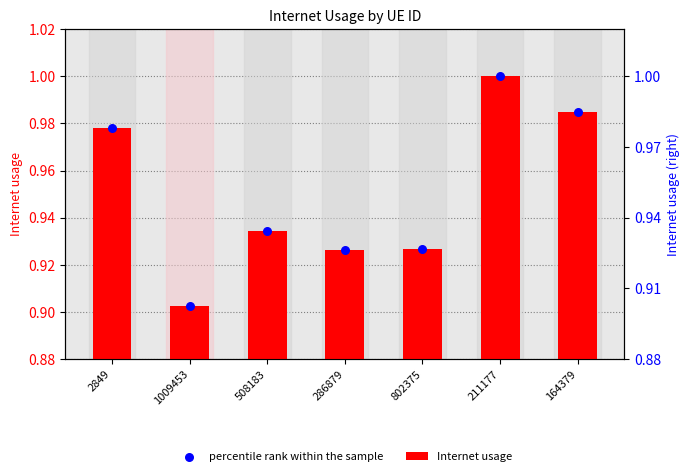

Which series reaches the minimum Y coordinate?

Internet usage